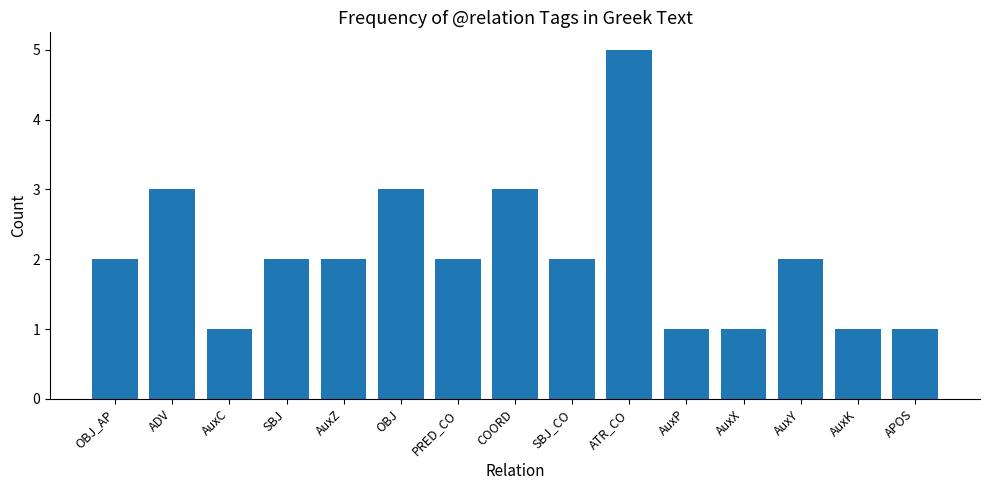

What position from the right is AuxP?

5